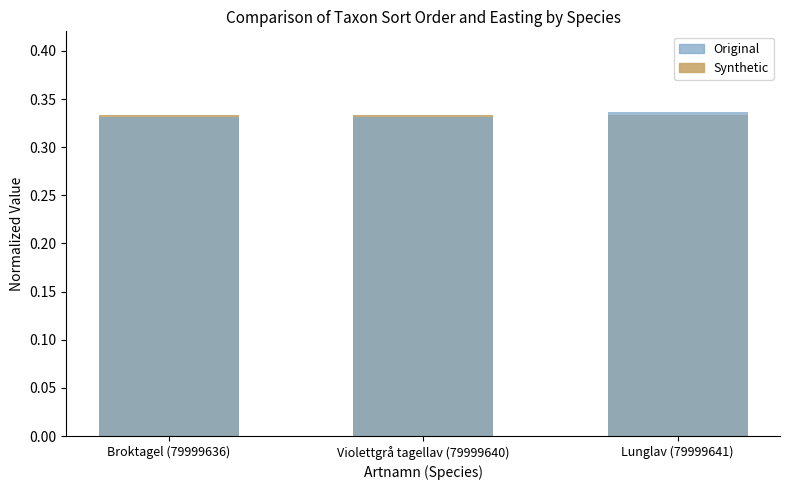

Reading left to right, what are all the values shown in this chart?

Synthetic: 0.3	0.3	0.3
Original: 0.3	0.3	0.3